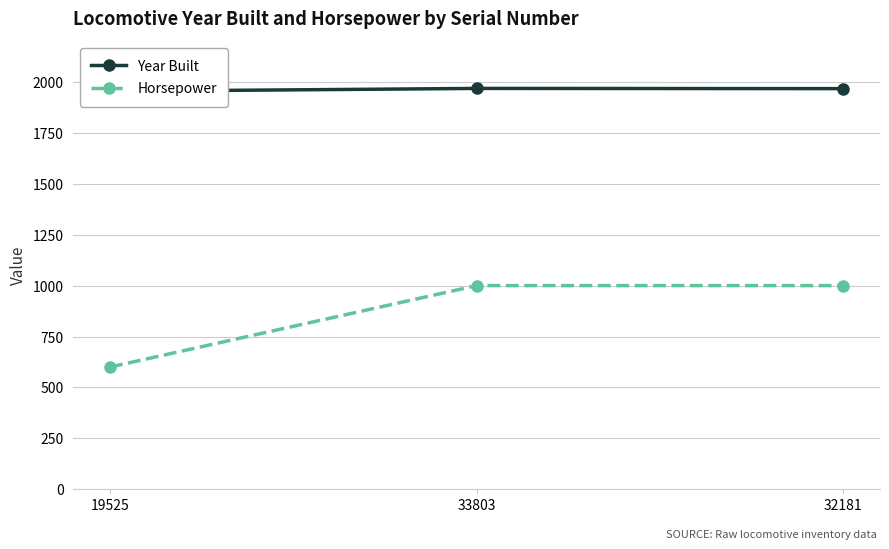

Does the chart display data point markers on the line(s)?

Yes